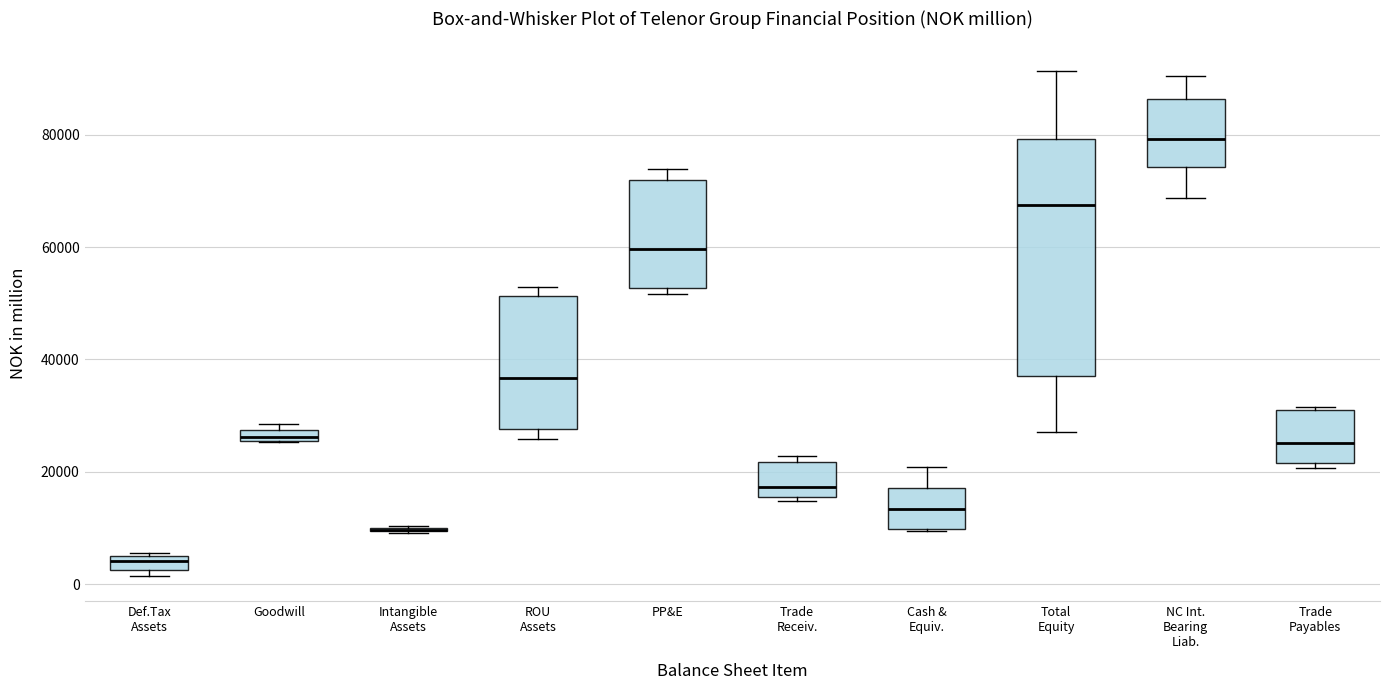

Which box is the tallest, from its lower edge to its upper edge?

Total Equity